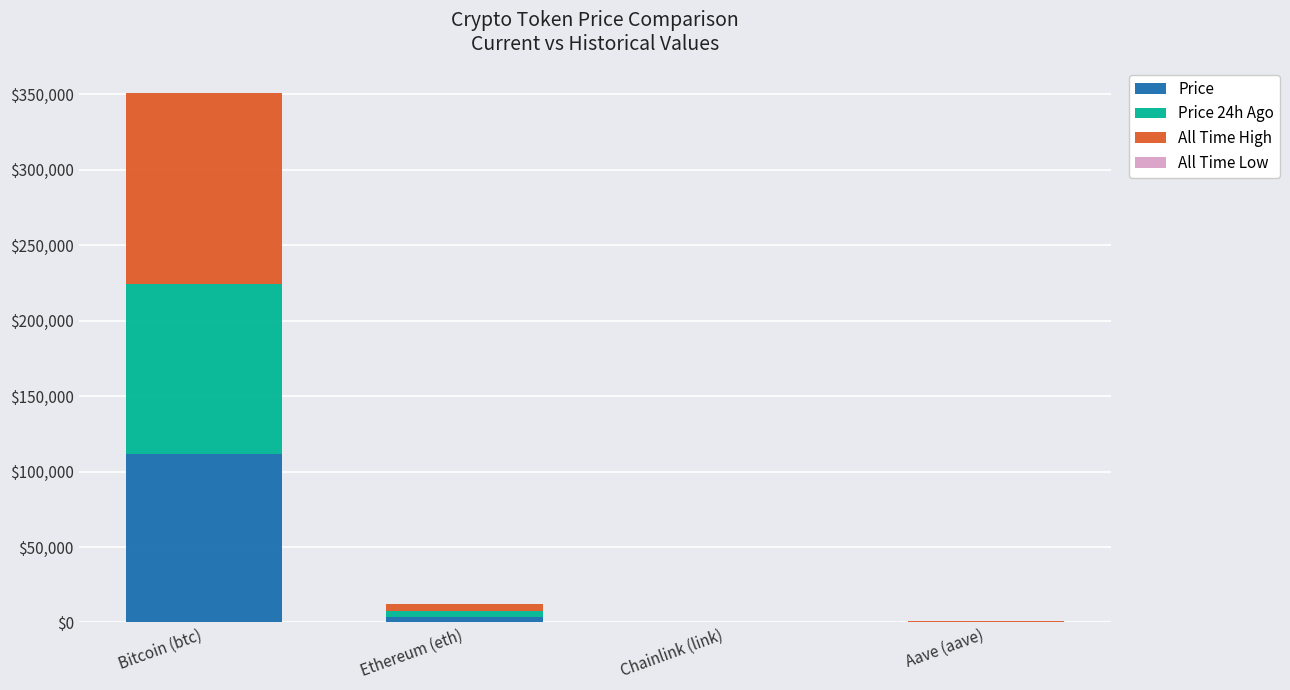

What is the sum of all Price values?

115897.3